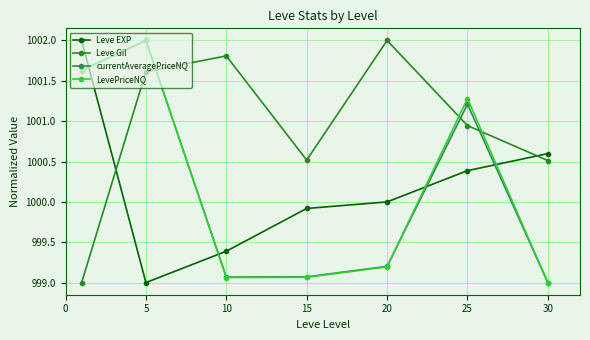

What is the value of the Leve EXP point at the 3rd from the left?

999.4